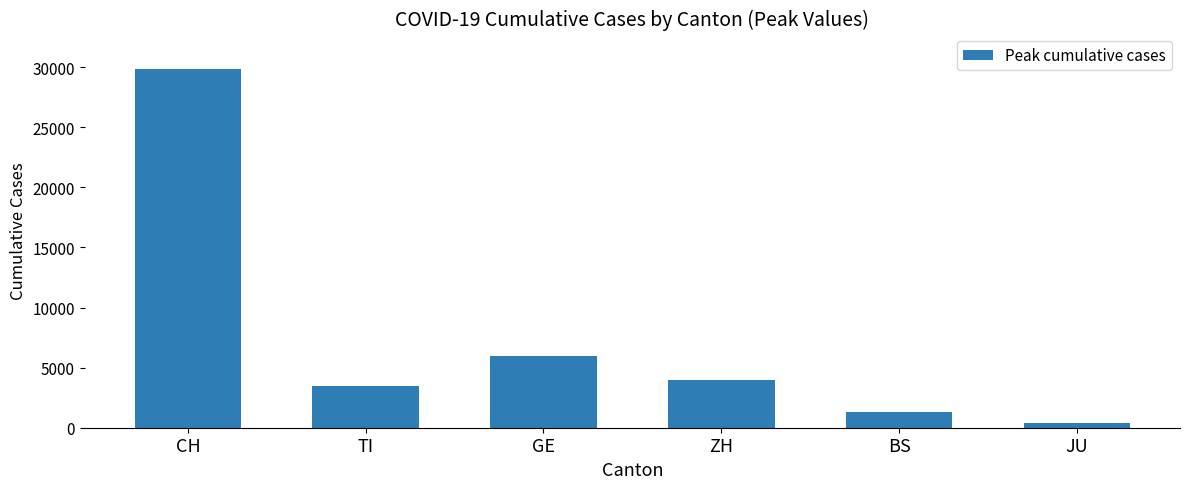

What is the label of the 3rd bar from the left?

GE